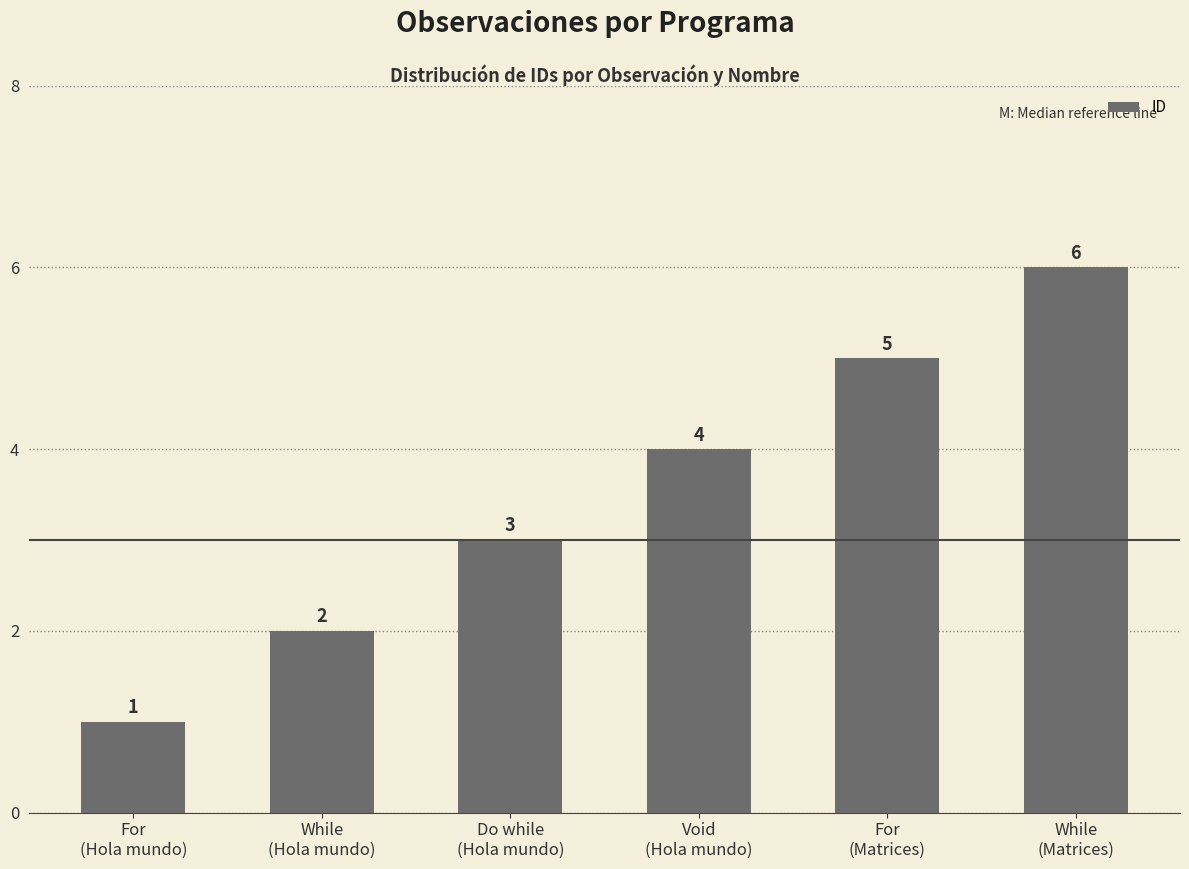

Which label corresponds to the largest value in the chart?

While
(Matrices)